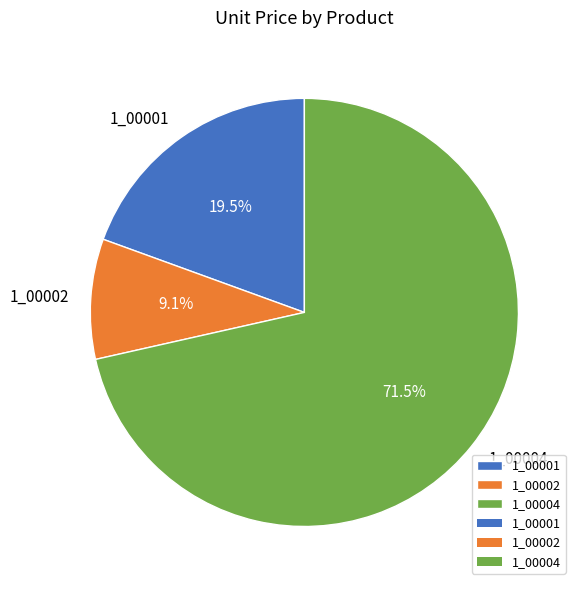

What is the ratio of the value at 1_00004 to the value at 1_00001?

3.7